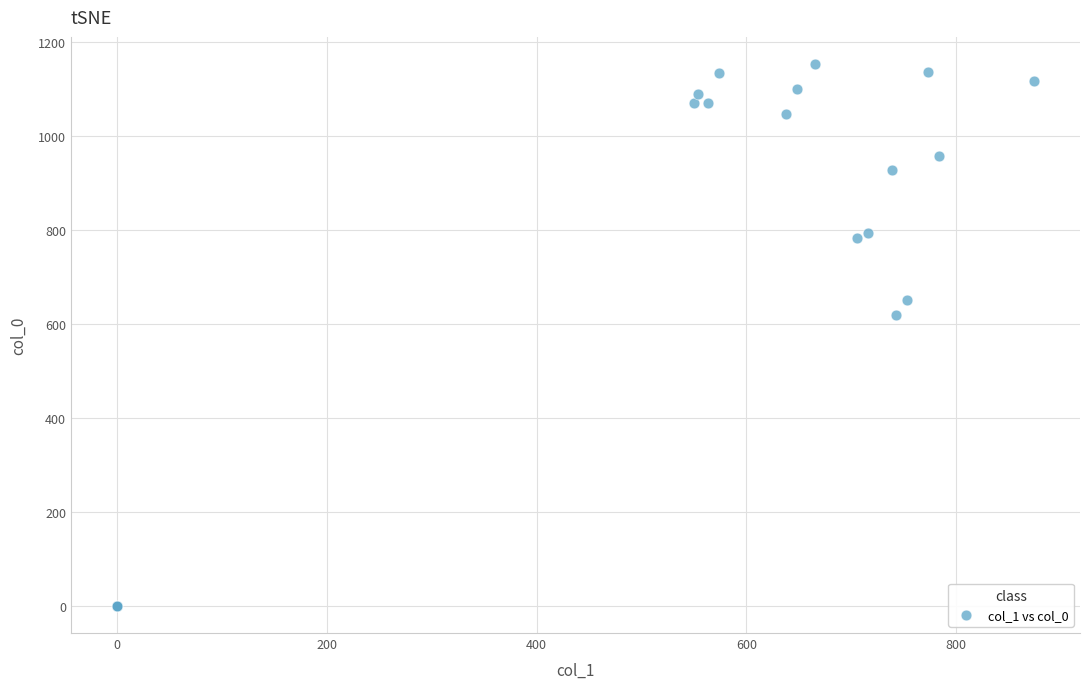

What Y value in the scatter plot is closest to 576?

620.0